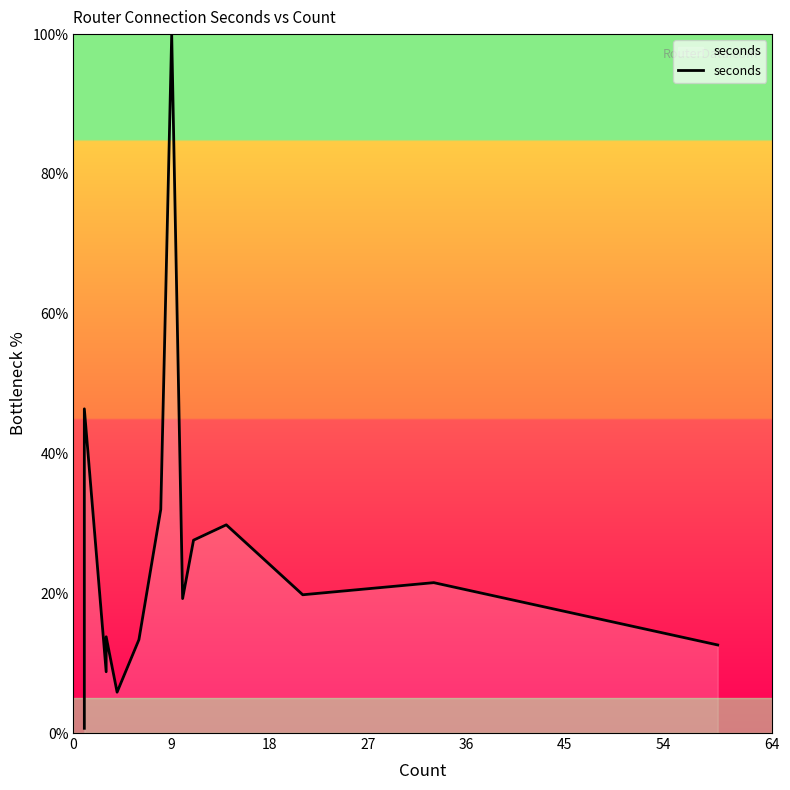

What is the difference between the maximum and second lowest values?

94.2